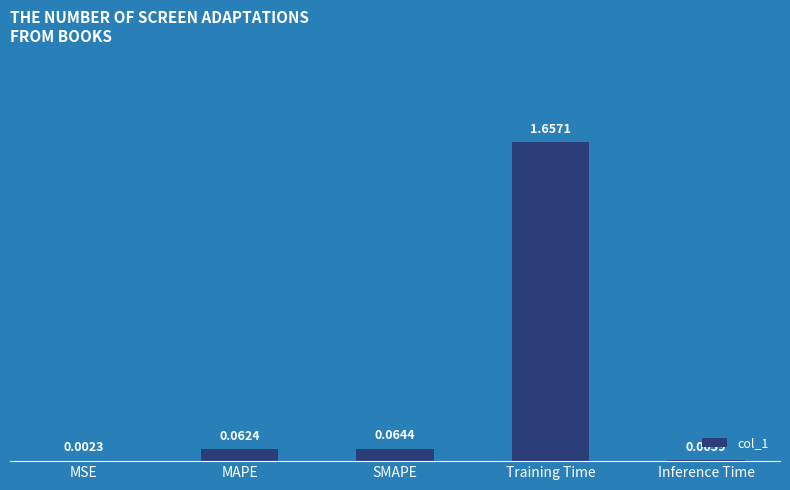

Where is the data nearest to the value 0?

MSE